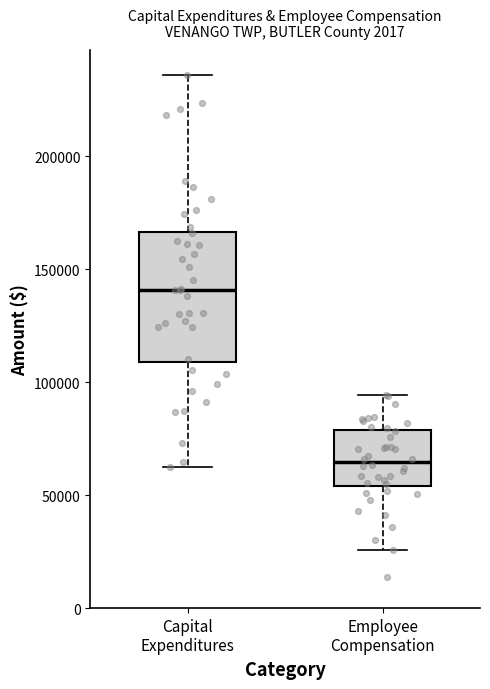

Which box has the lowest median line?

Employee Compensation